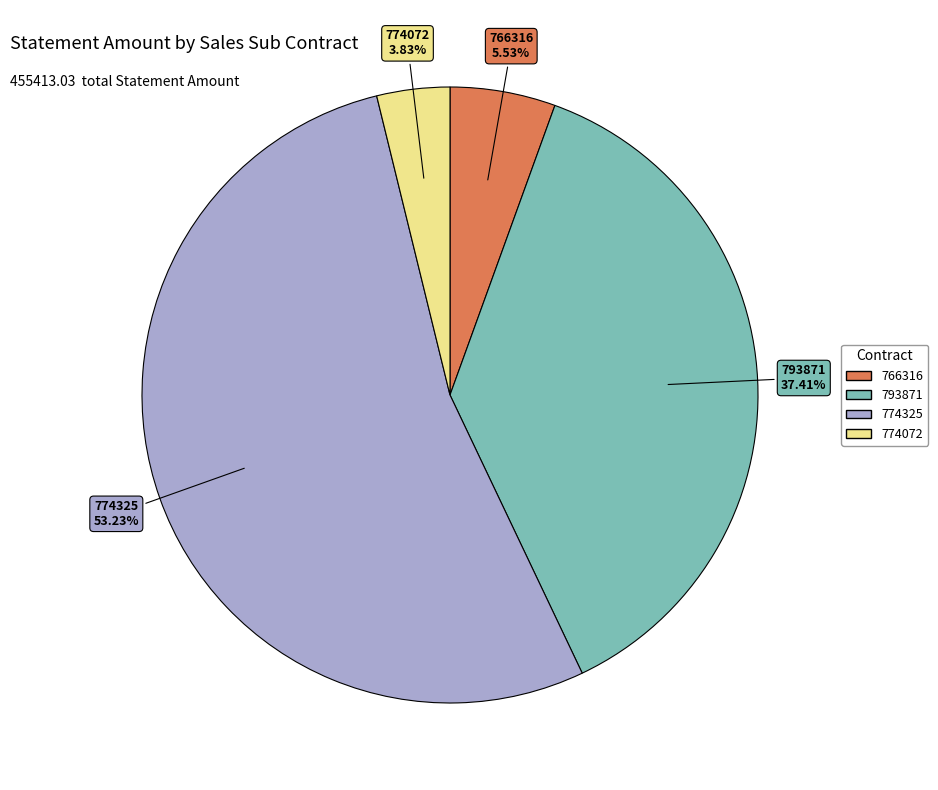

To the nearest percent, what percentage of the pie is 766316?

6%